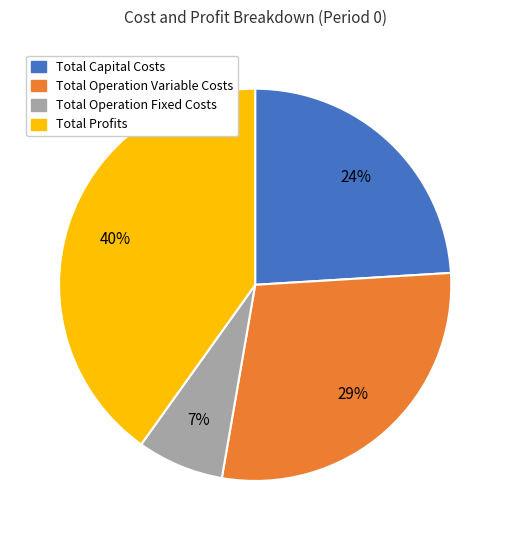

Count the number of slices in the pie.

4